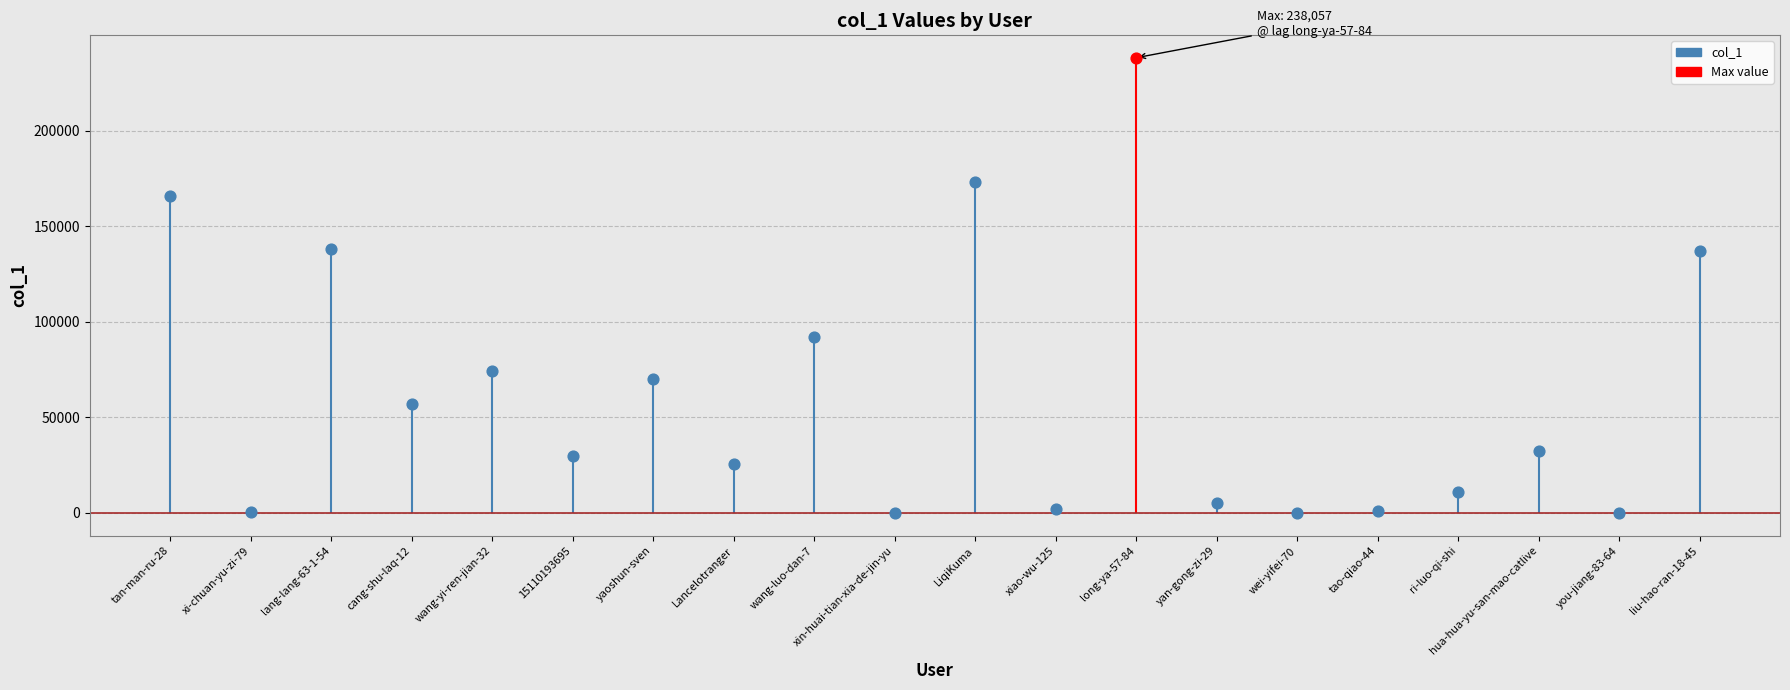

Approximately how many times larger is the value at yaoshun-sven compared to wang-yi-ren-jian-32?

0.9